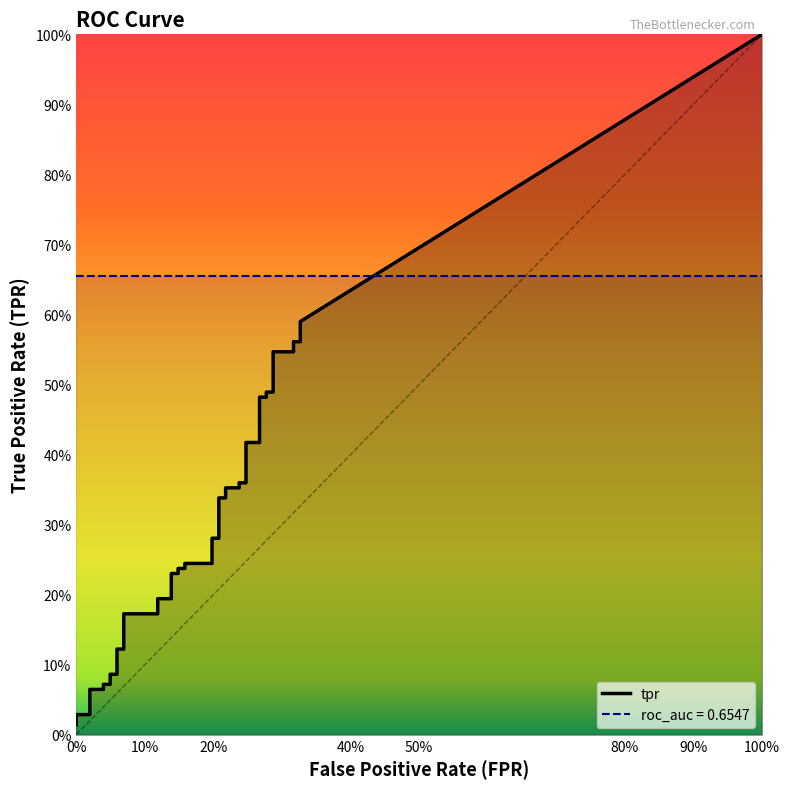

What is the label of the 22nd point from the left?

21